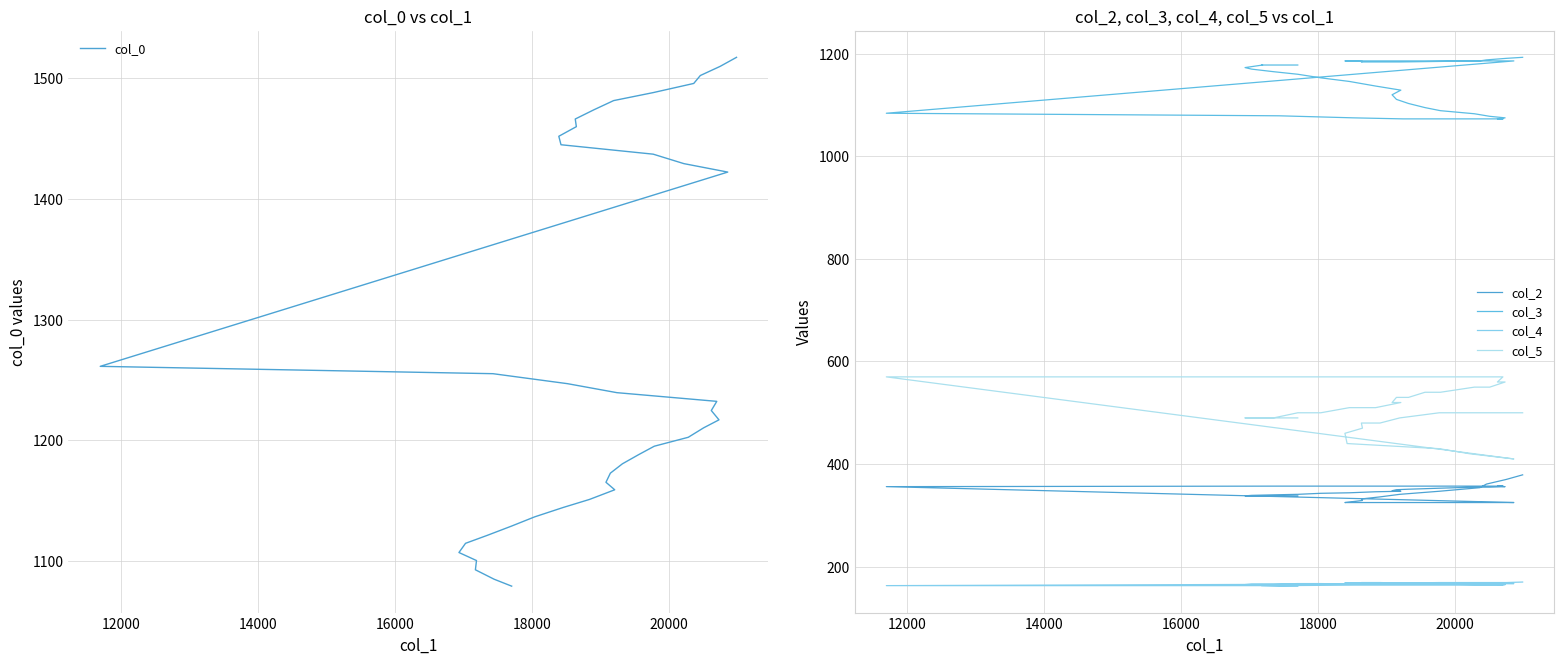

What is the minimum value shown in the chart?

162.0